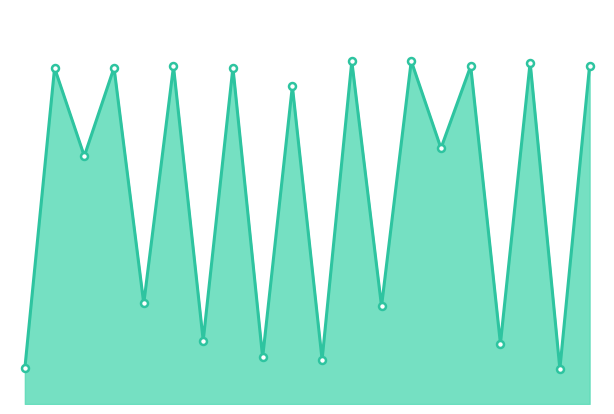

What is the sum of all values?

1433.6